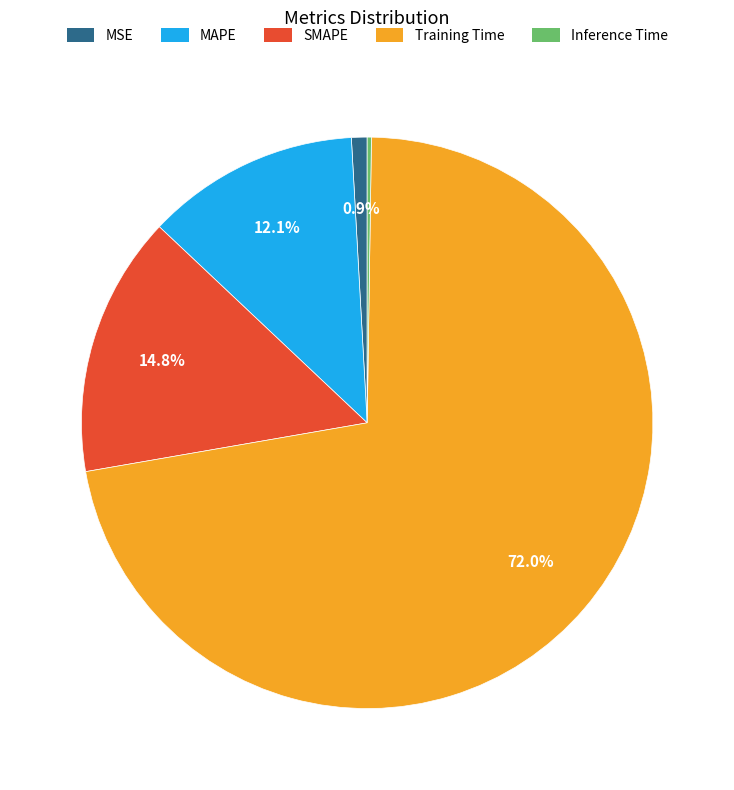

What percentage is the MSE slice, to the nearest percent?

1%